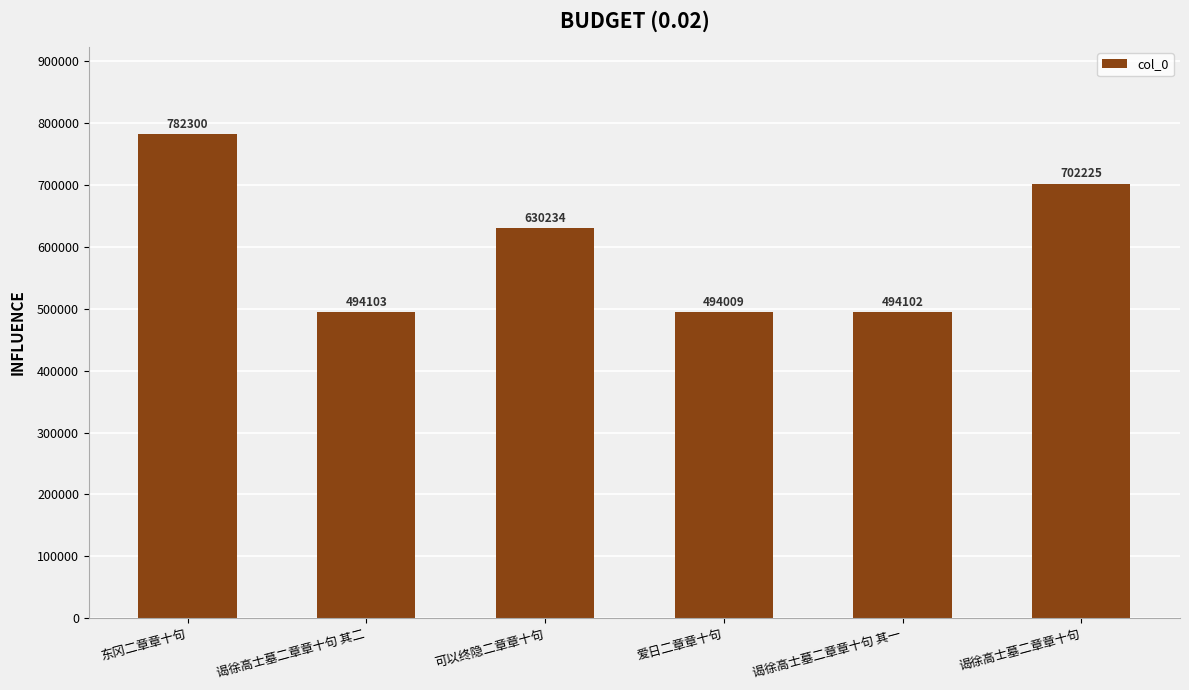

Does the chart contain any negative values?

No